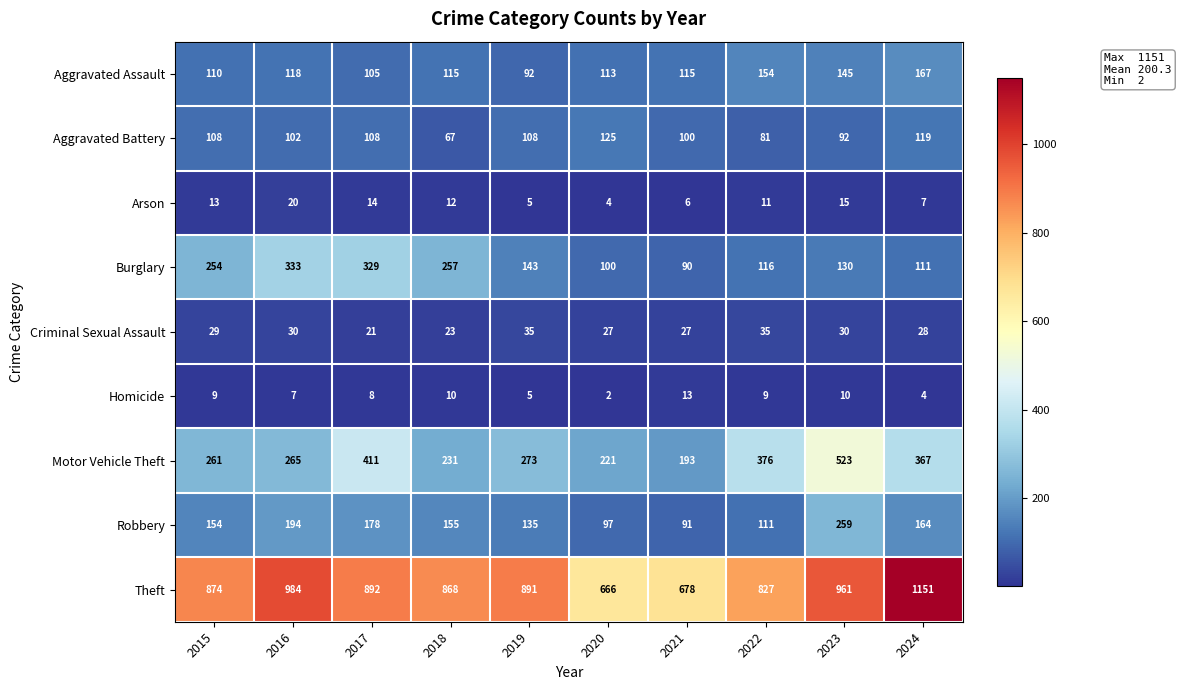

What value does the Arson series have at 2017, to the nearest 5?

15